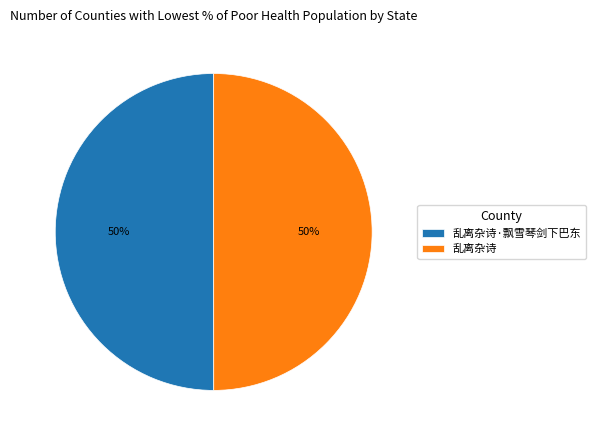

Is the sum of 乱离杂诗·飘雪琴剑下巴东 and 乱离杂诗 greater than half?

Yes